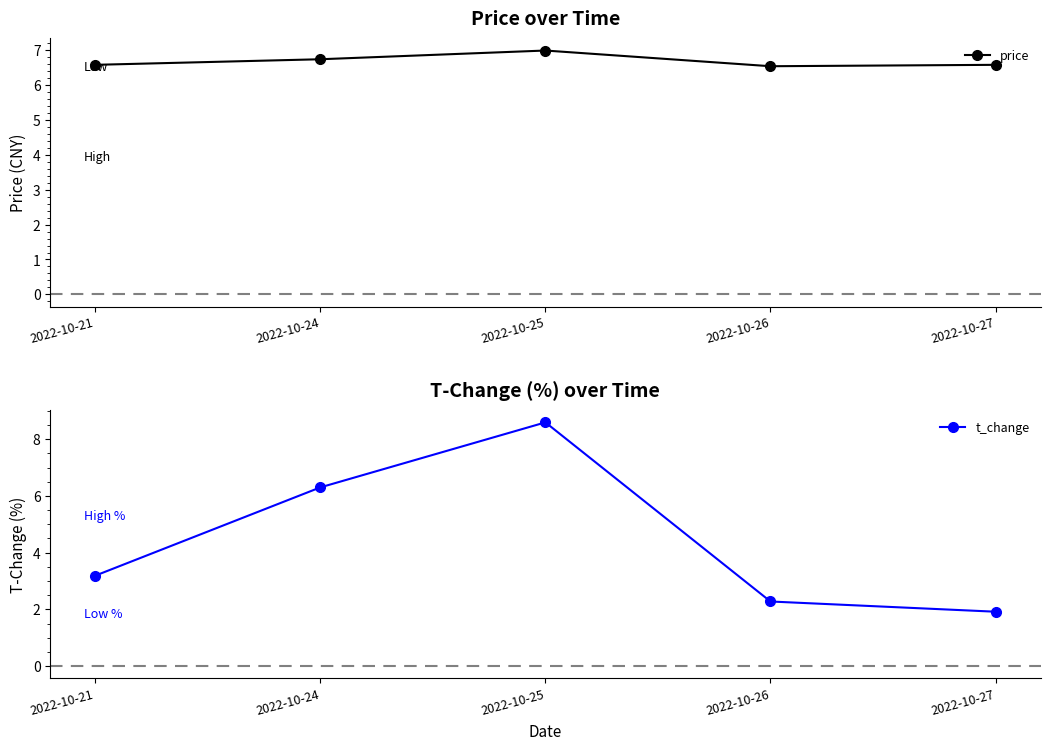

Reading right to left, extract all data points from this chart.

price: 2022-10-27=6.6	2022-10-26=6.5	2022-10-25=7.0	2022-10-24=6.7	2022-10-21=6.6
t_change: 2022-10-27=1.9	2022-10-26=2.3	2022-10-25=8.6	2022-10-24=6.3	2022-10-21=3.2